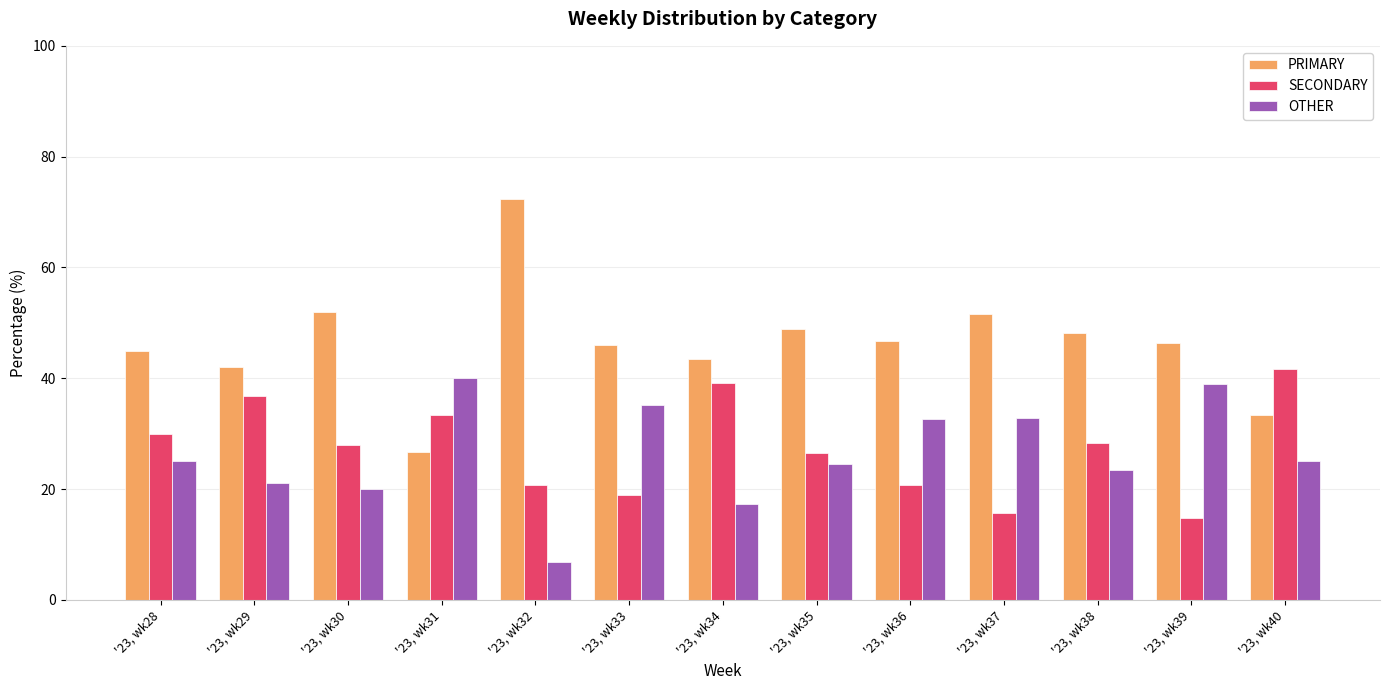

What is the difference between the SECONDARY values at '23, wk40 and '23, wk36?

21.0